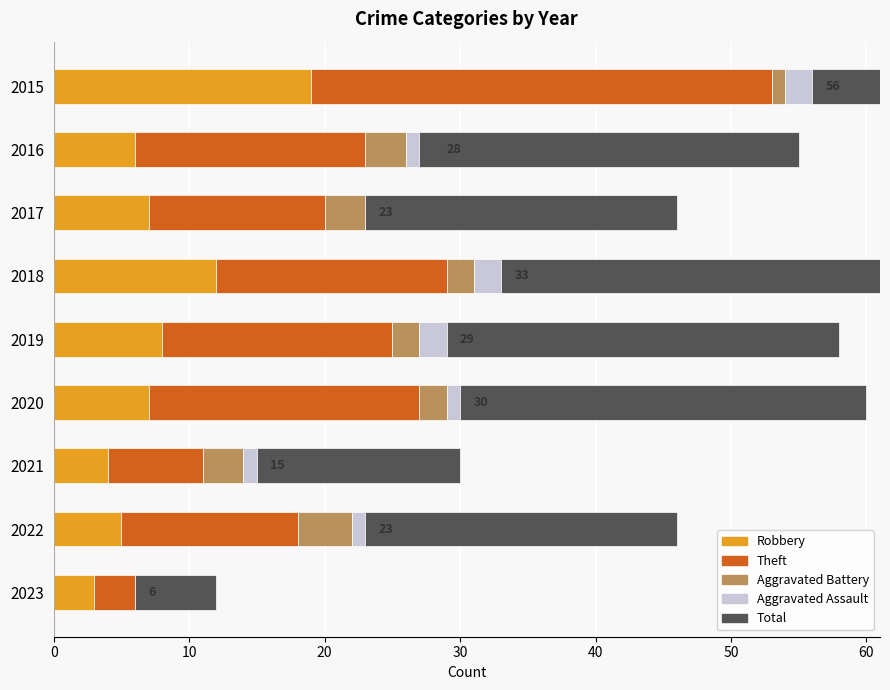

The Aggravated Assault series shows 3 at 2019. True or false?

False